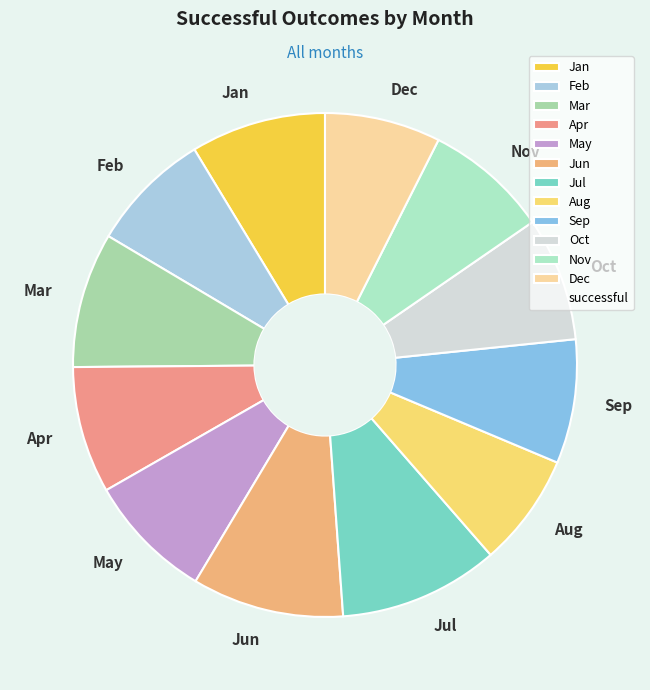

Is there any slice that represents more than half of the pie?

No